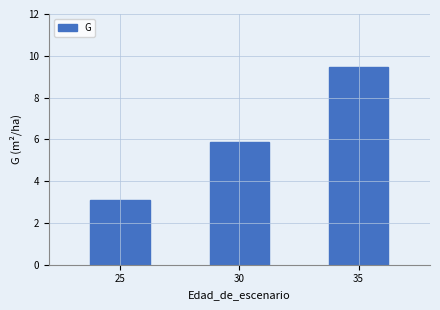

True or false: the data shows 3.1 at 25.

True